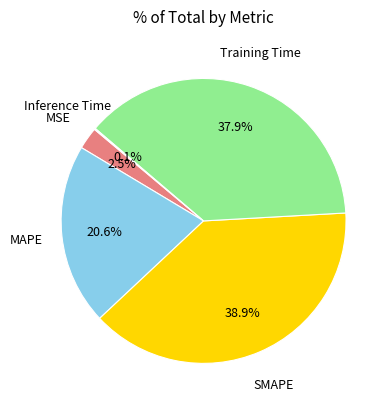

Does any single category account for the majority?

No